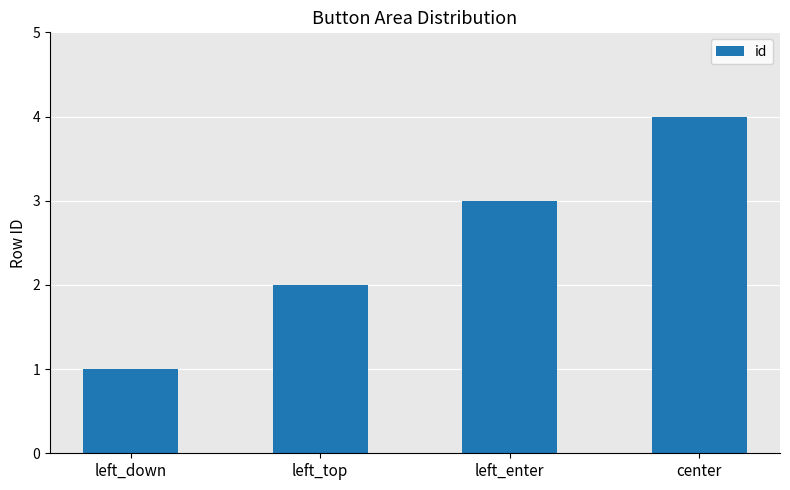

What is the difference between the second highest and minimum values?

2